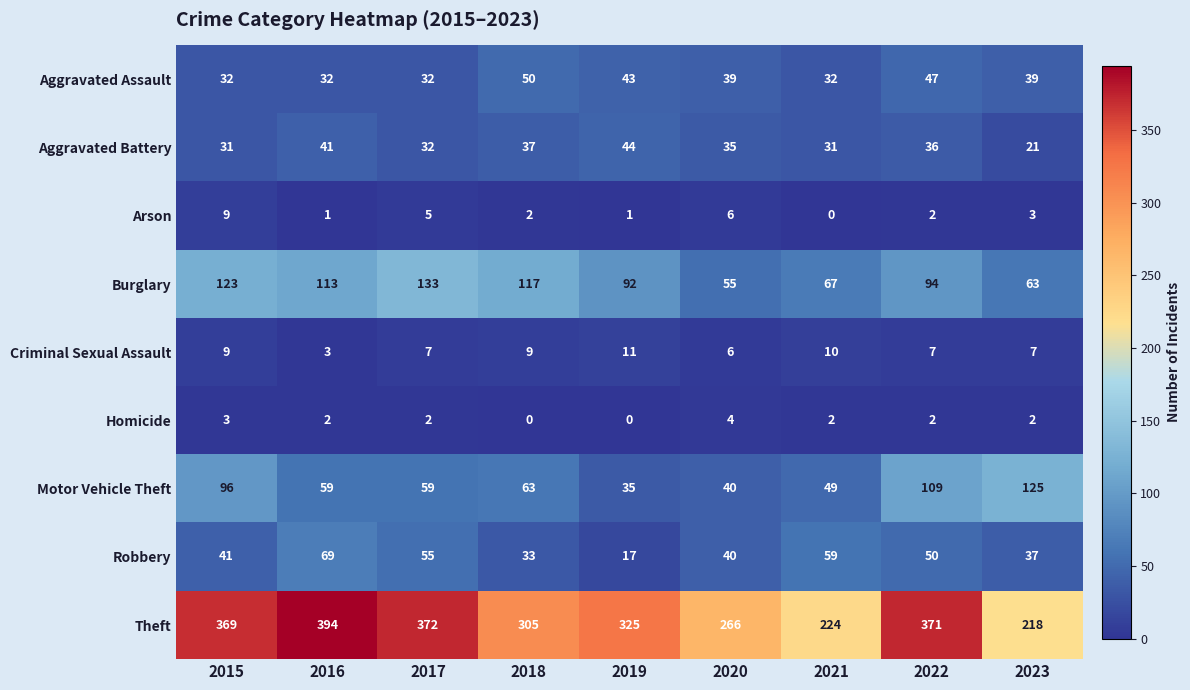

Read the Arson value at 2015.

9